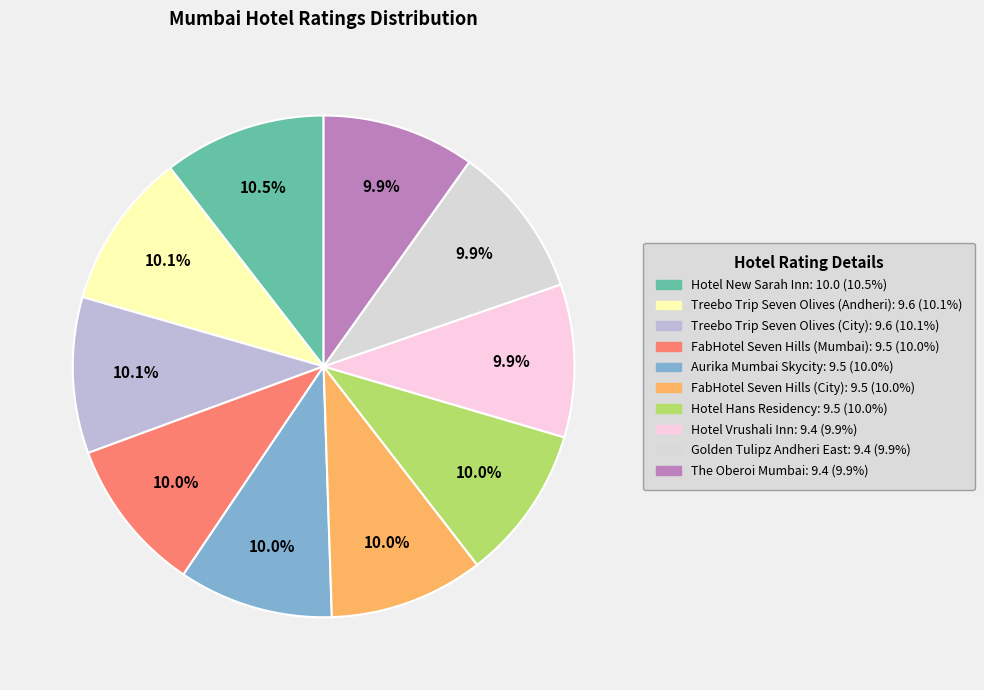

To the nearest percent, what is the average slice percentage?

10%